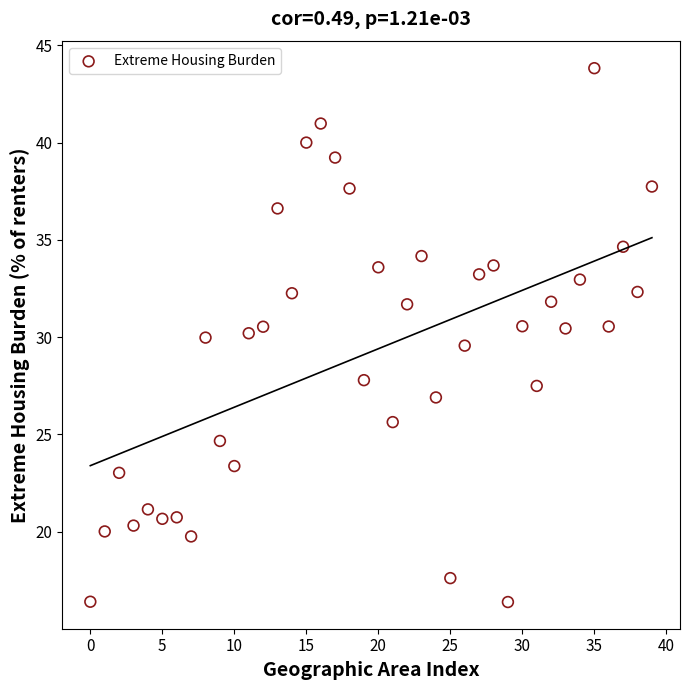

What is the range of Y values (max minus min)?

27.4